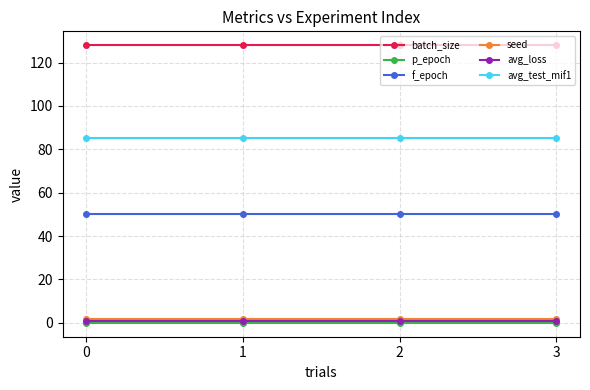

What is the maximum value shown in the chart?

128.0